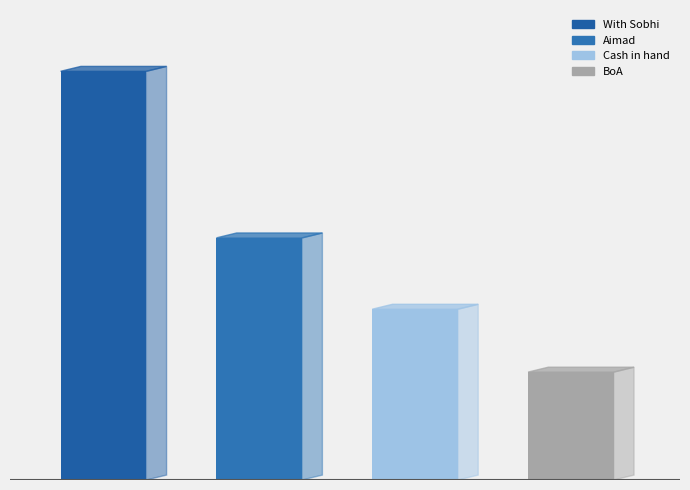

Reading left to right, extract all data points from this chart.

74271	44000	31040	19608